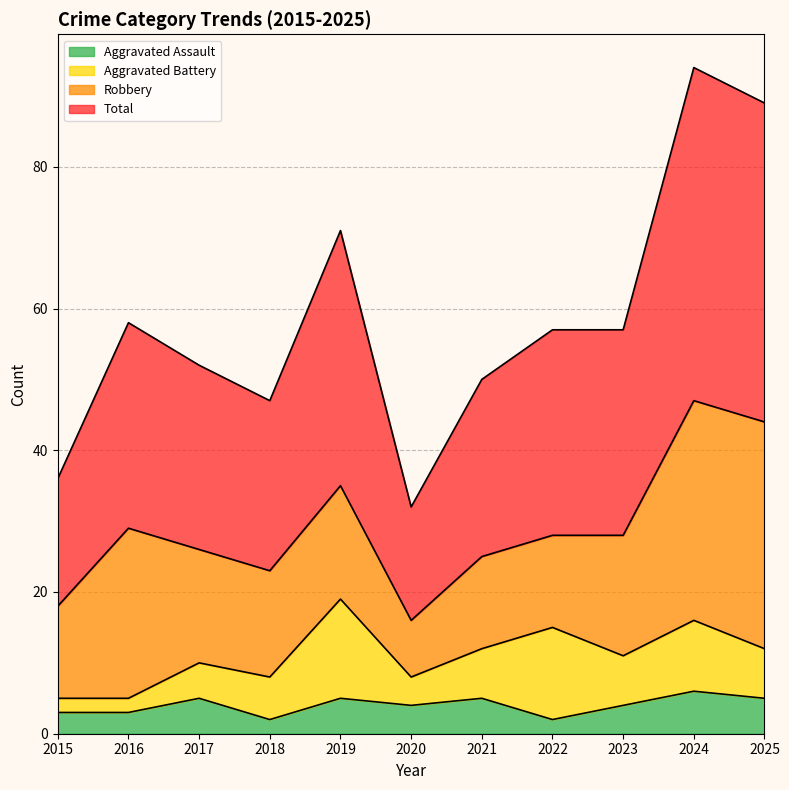

True or false: Total and Aggravated Assault cross at least once.

False